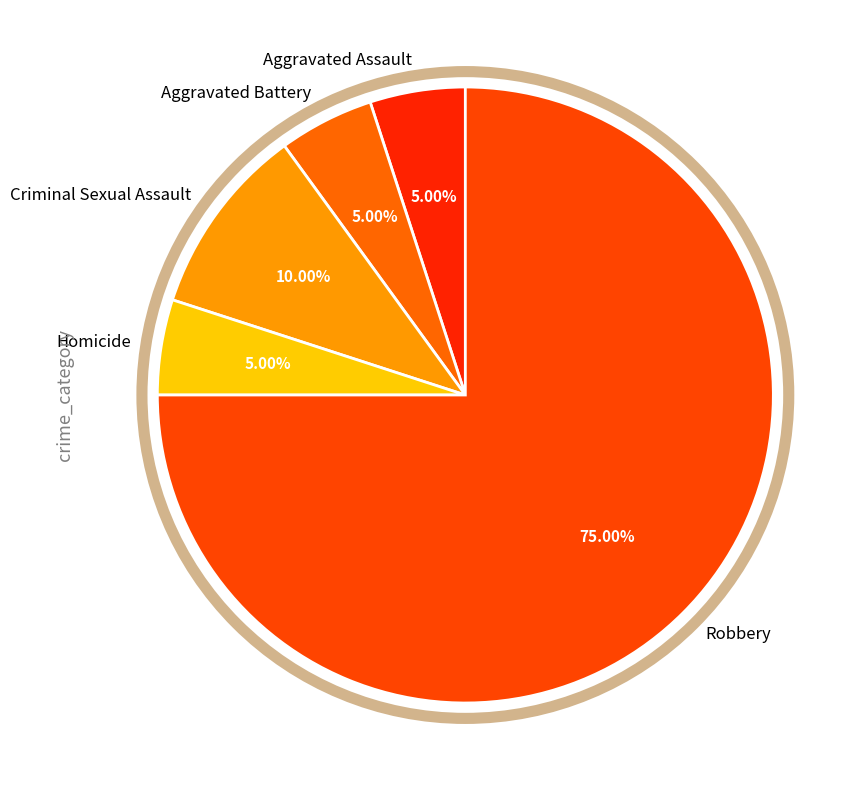

To the nearest percent, what is the difference between the Aggravated Battery and Criminal Sexual Assault slice percentages?

5%